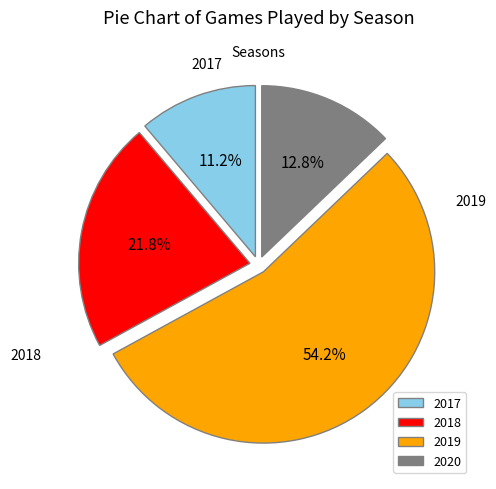

To the nearest percent, what is the average slice percentage?

25%